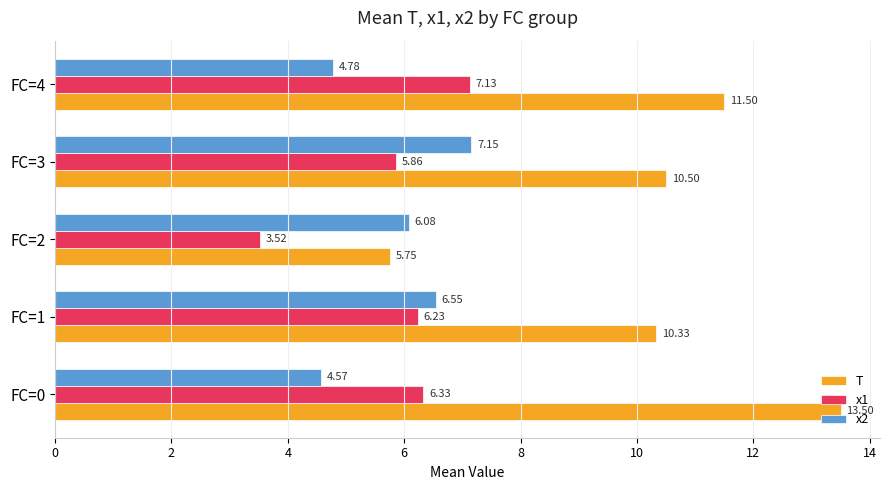

How many categories are shown in the chart?

5